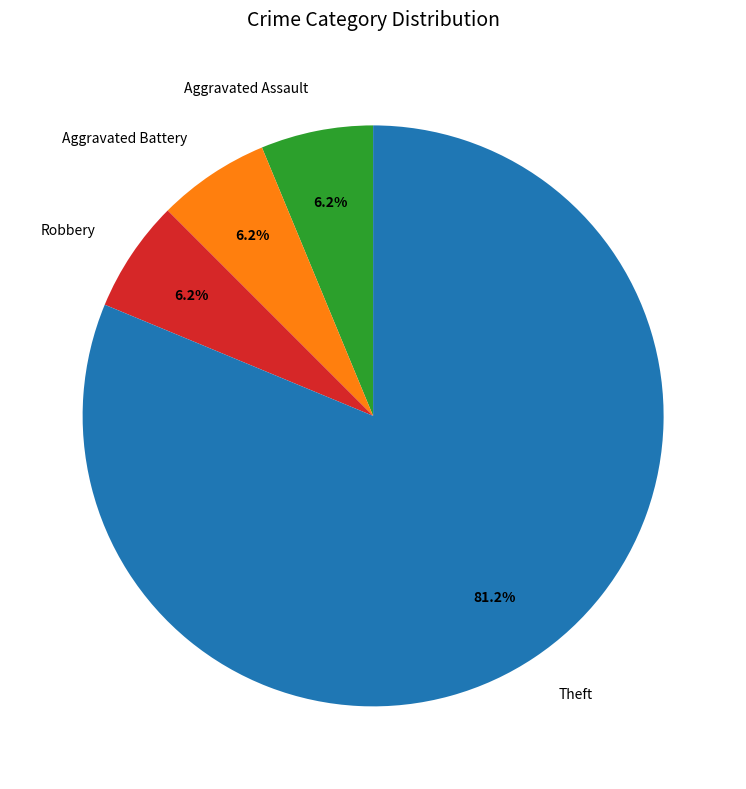

Combined, do Aggravated Battery and Robbery account for over 50%?

No